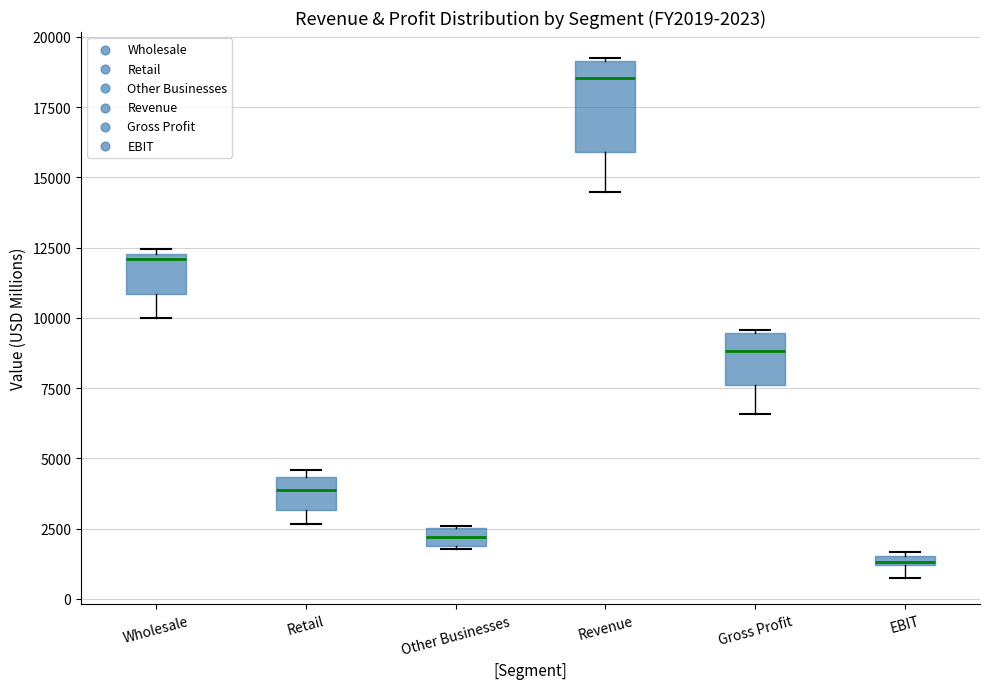

Which box's median line is the highest?

Revenue